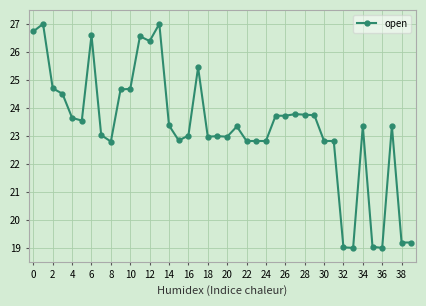

What is the value of the 40th point from the left?

19.2